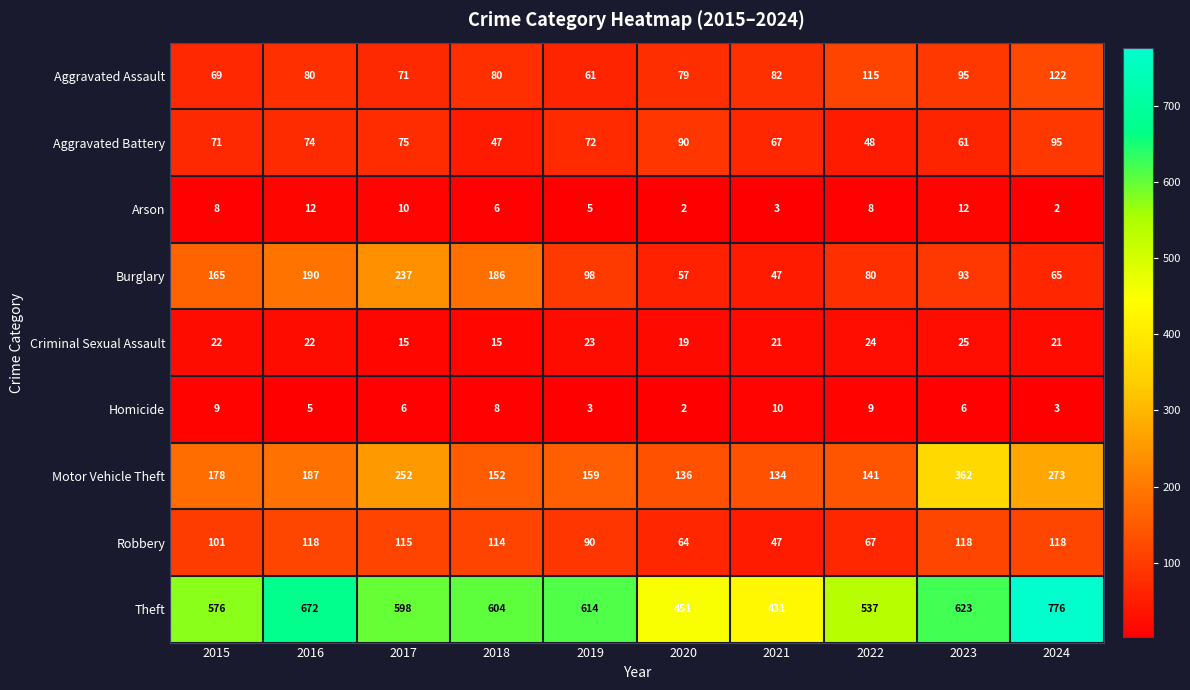

What is the maximum value for Robbery?

118